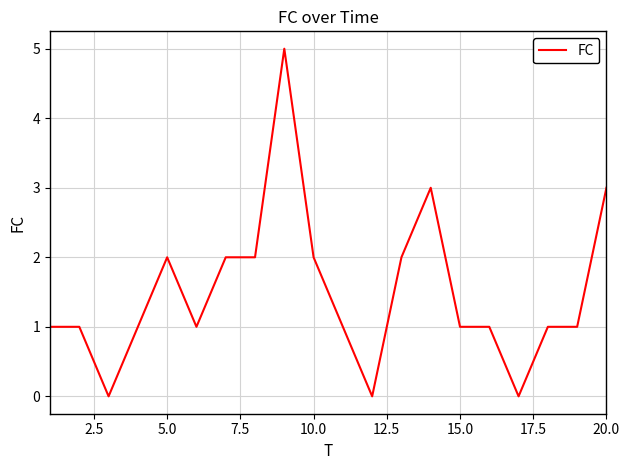

What is the difference between the maximum and minimum values?

5